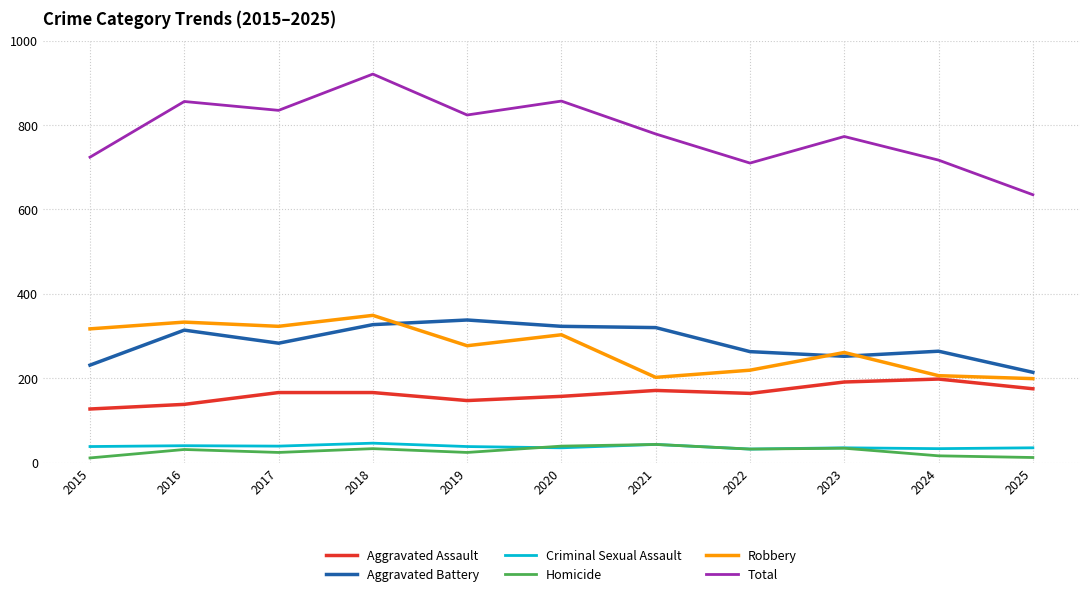

Which series has the widest spread of values?

Total